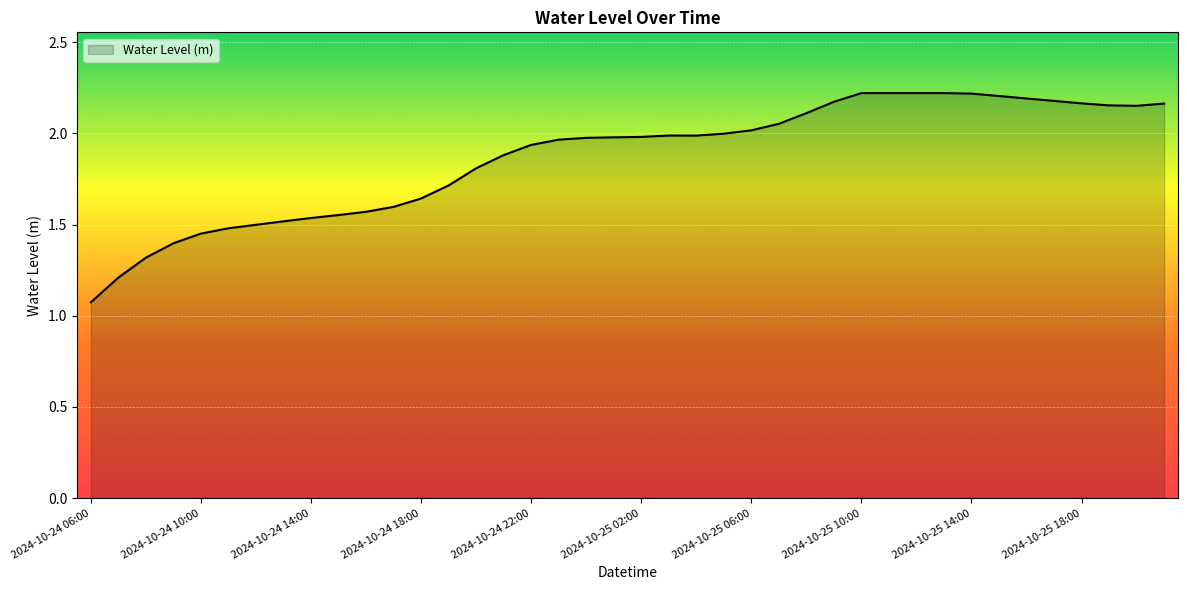

How many lines are shown in the chart?

1